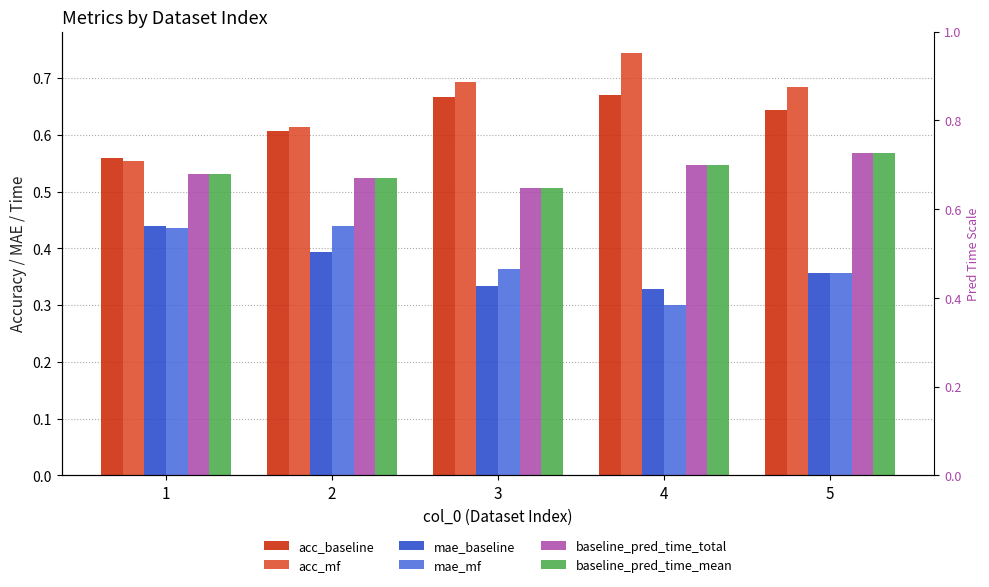

The value of acc_mf at 5 is 0.7. True or false?

True